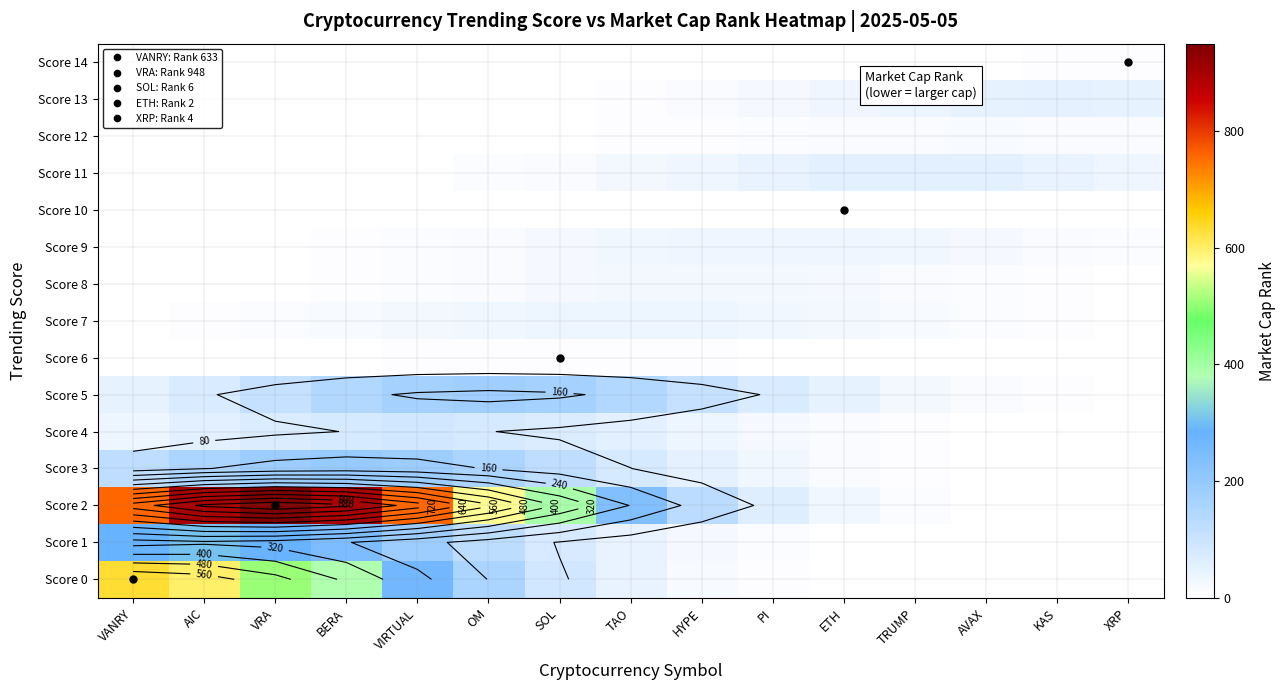

Which category has the highest value in the Score 1 series?

AIC